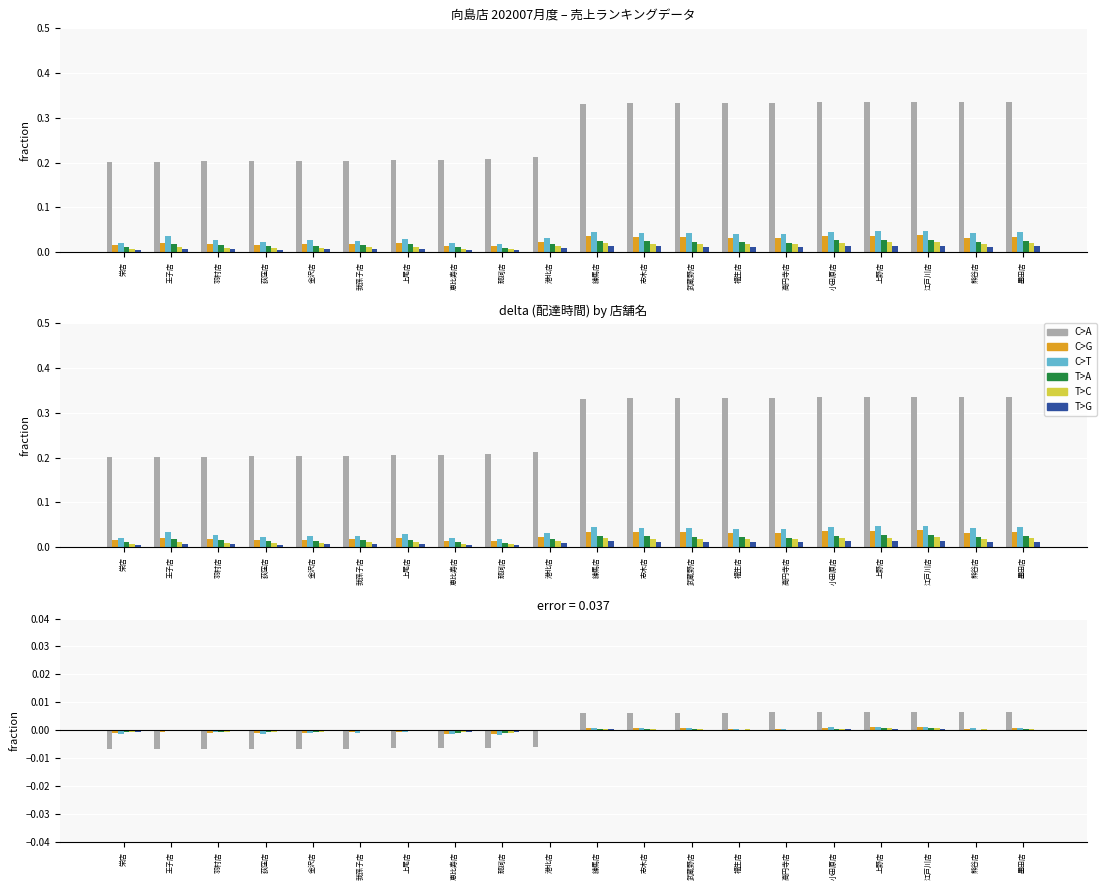

How many groups of bars are there?

20